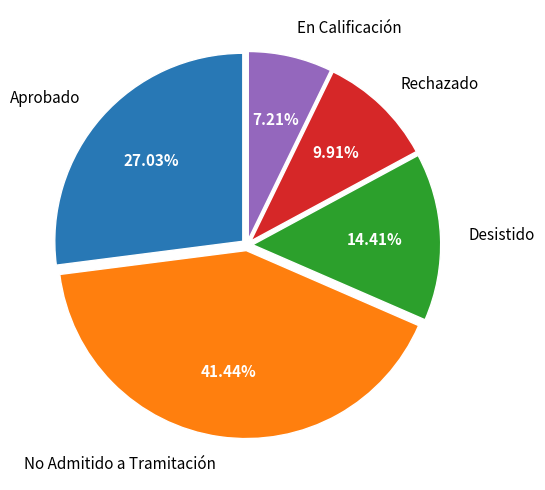

Is there any slice that represents more than half of the pie?

No